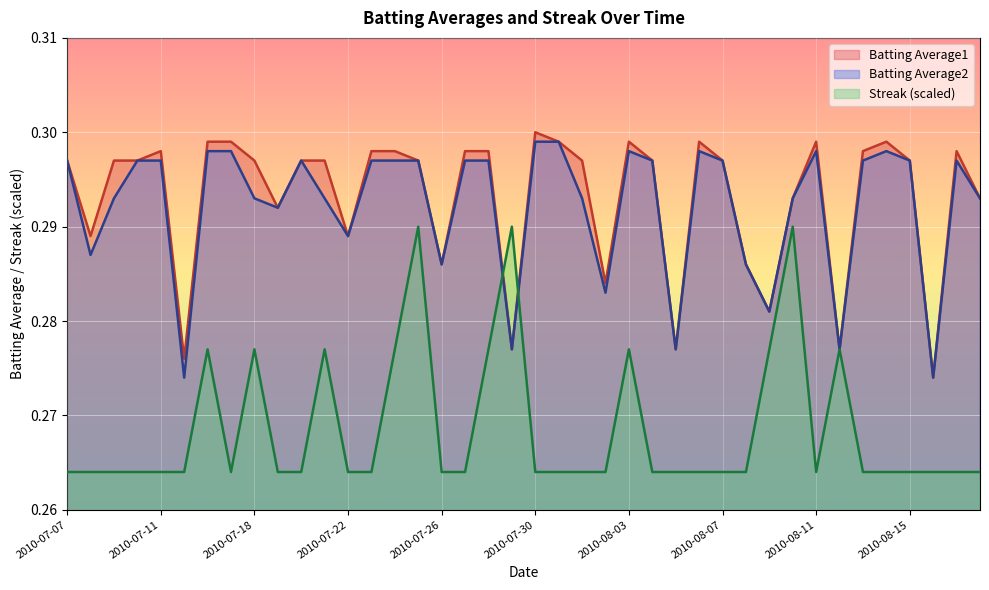

What is the maximum value shown in the chart?

0.3